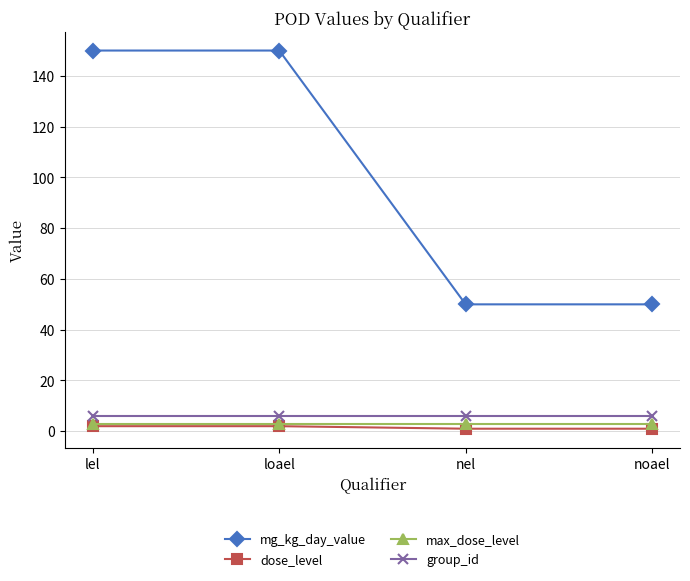

What is the smallest value displayed?

1